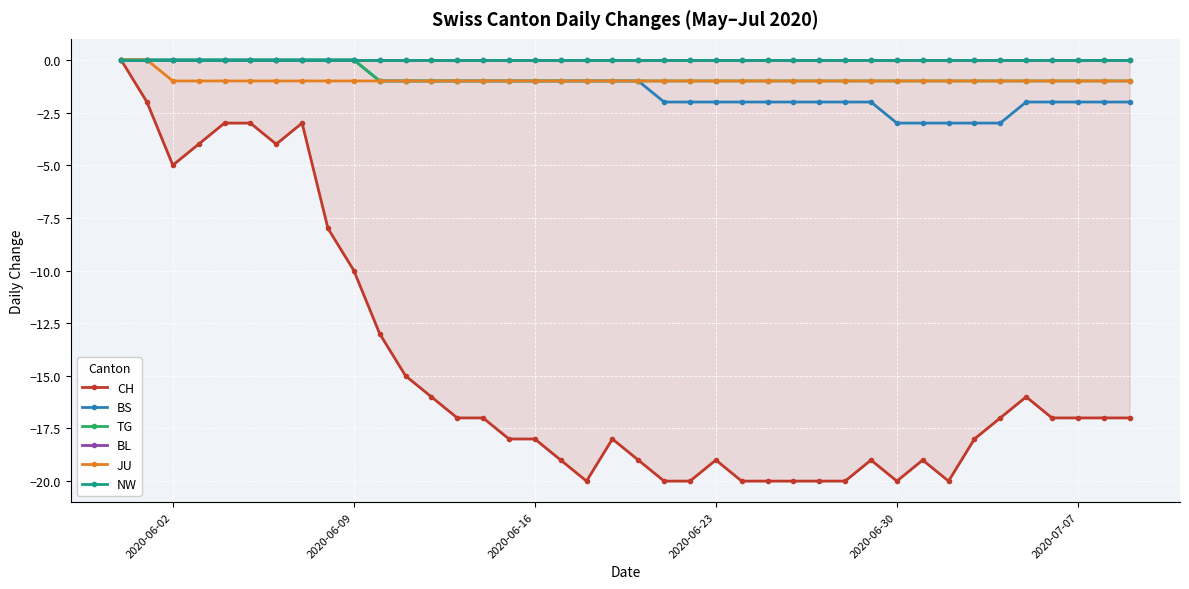

Reading left to right, extract all data points from this chart.

CH: 0	-2	-5	-4	-3	-3	-4	-3	-8	-10	-13	-15	-16	-17	-17	-18	-18	-19	-20	-18	-19	-20	-20	-19	-20	-20	-20	-20	-20	-19	-20	-19	-20	-18	-17	-16	-17	-17	-17	-17
BS: 0	0	0	0	0	0	0	0	0	0	-1	-1	-1	-1	-1	-1	-1	-1	-1	-1	-1	-2	-2	-2	-2	-2	-2	-2	-2	-2	-3	-3	-3	-3	-3	-2	-2	-2	-2	-2
TG: 0	0	0	0	0	0	0	0	0	0	-1	-1	-1	-1	-1	-1	-1	-1	-1	-1	-1	-1	-1	-1	-1	-1	-1	-1	-1	-1	-1	-1	-1	-1	-1	-1	-1	-1	-1	-1
BL: 0	0	0	0	0	0	0	0	0	0	0	0	0	0	0	0	0	0	0	0	0	0	0	0	0	0	0	0	0	0	0	0	0	0	0	0	0	0	0	0
JU: 0	0	-1	-1	-1	-1	-1	-1	-1	-1	-1	-1	-1	-1	-1	-1	-1	-1	-1	-1	-1	-1	-1	-1	-1	-1	-1	-1	-1	-1	-1	-1	-1	-1	-1	-1	-1	-1	-1	-1
NW: 0	0	0	0	0	0	0	0	0	0	0	0	0	0	0	0	0	0	0	0	0	0	0	0	0	0	0	0	0	0	0	0	0	0	0	0	0	0	0	0